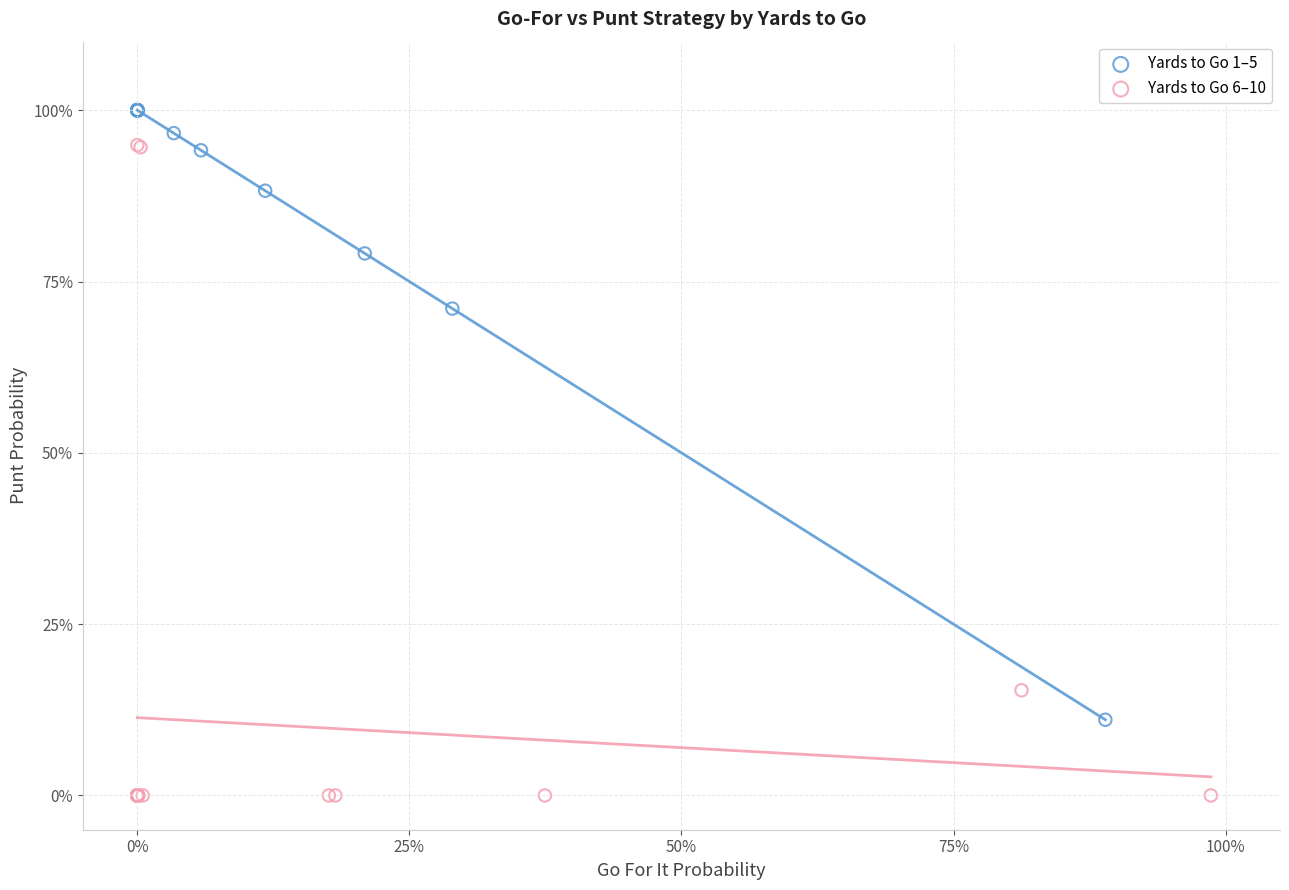

What are all the series names shown in the legend?

Yards to Go 1–5, Yards to Go 6–10